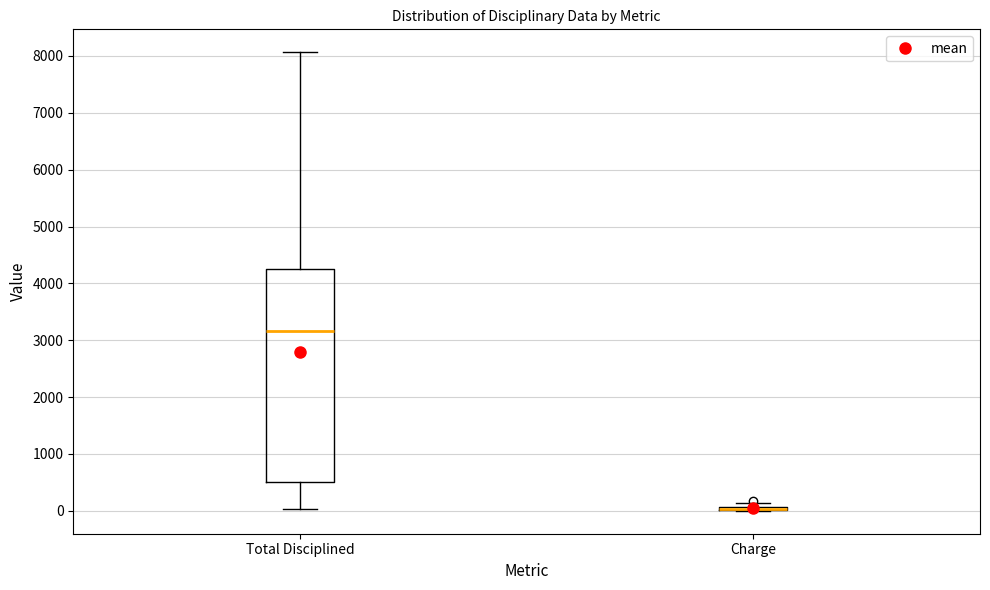

Which box is the tallest, from its lower edge to its upper edge?

Total Disciplined